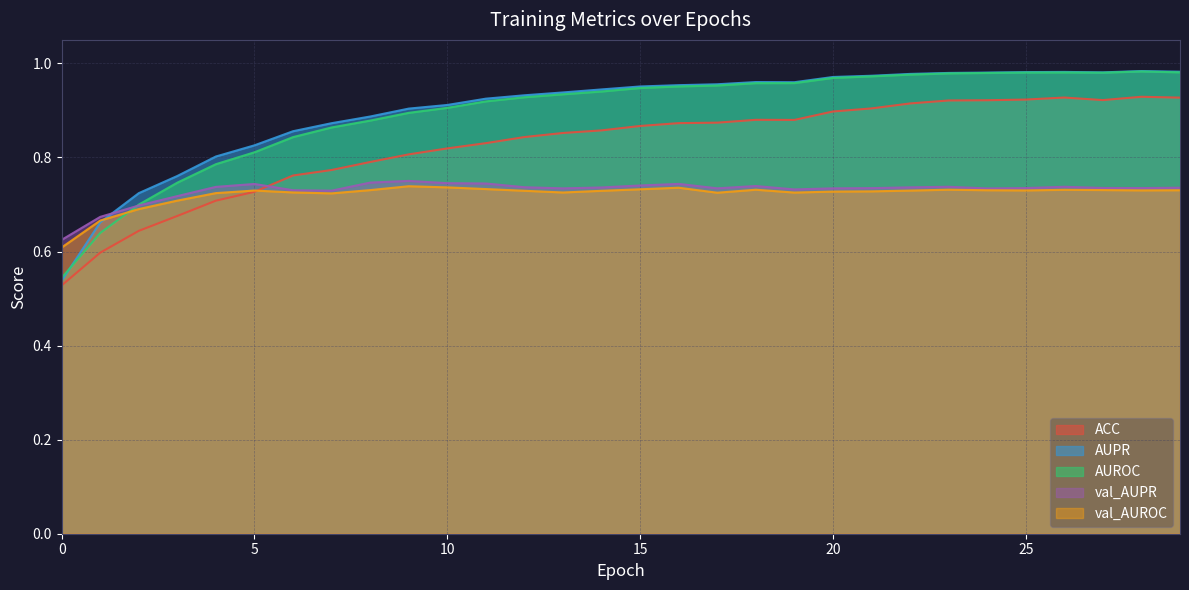

Count the number of categories in the chart.

30